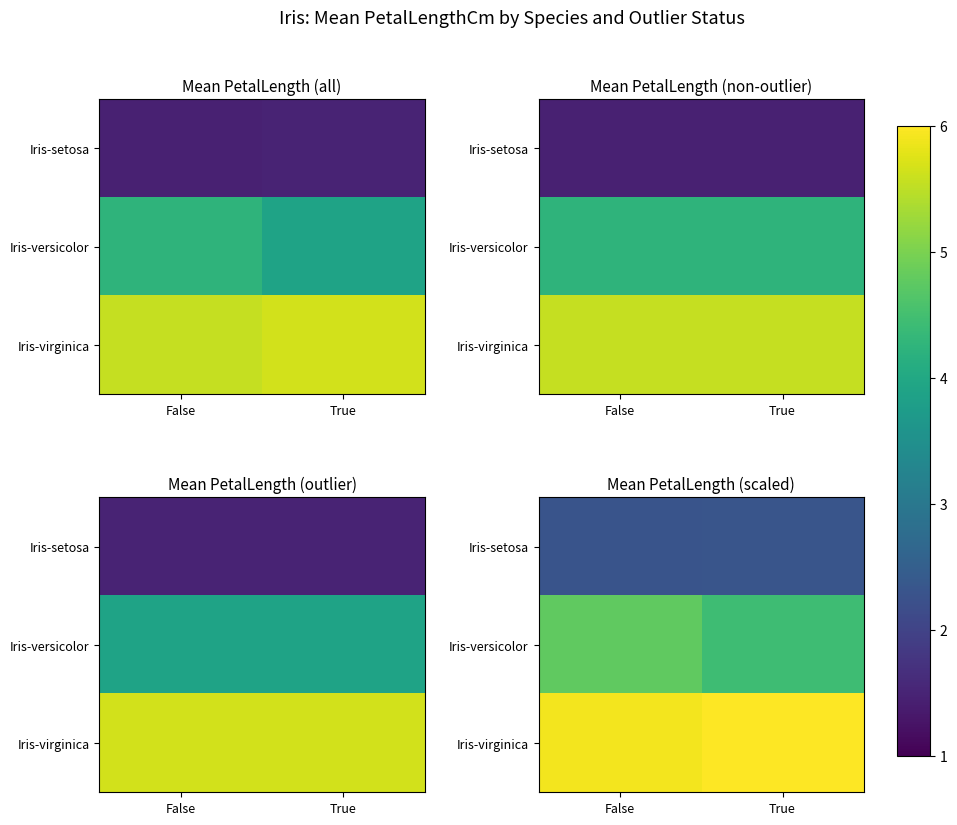

The Iris-setosa series shows 0.4 at True. True or false?

False